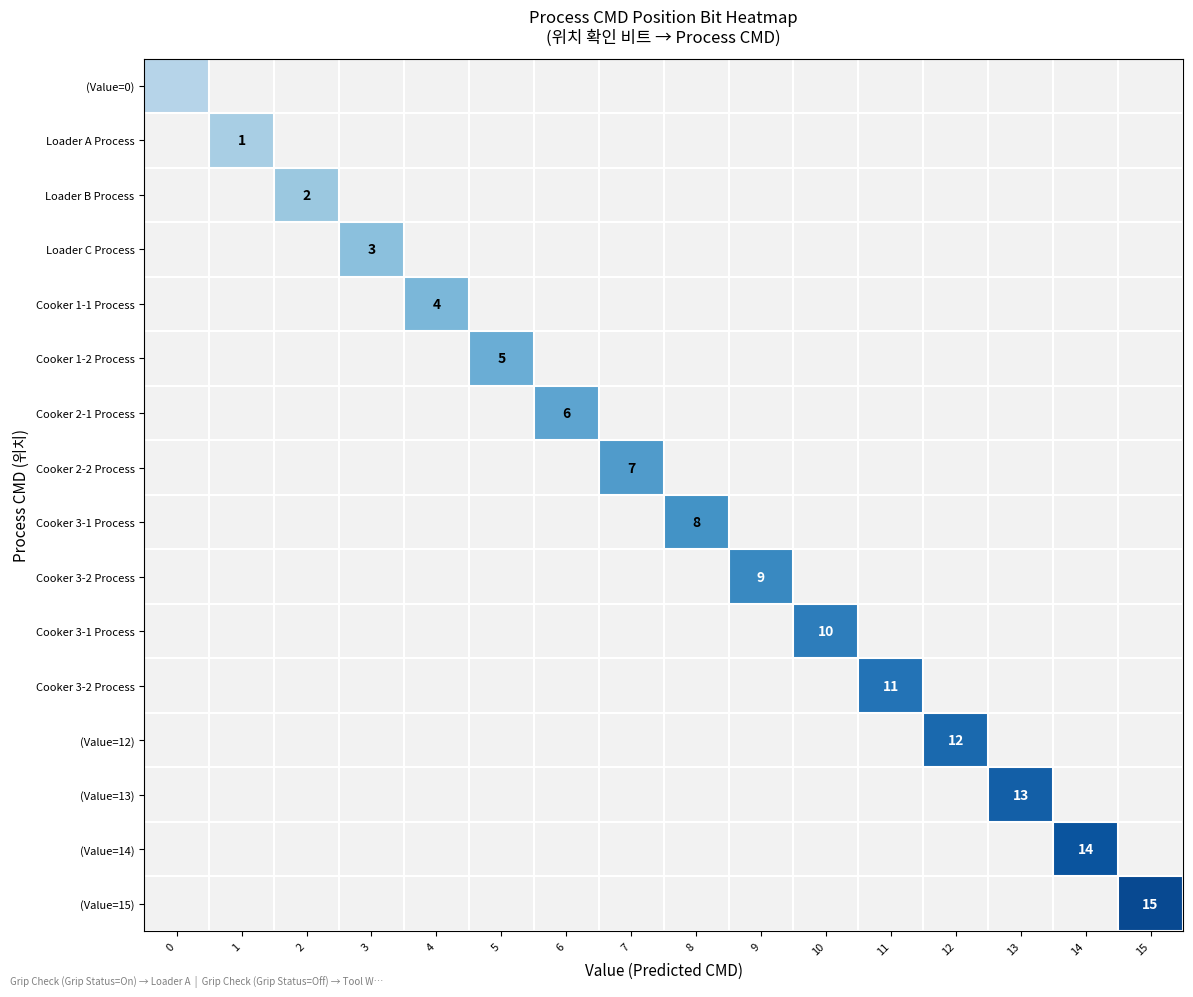

True or false: 5 has a value of 0 at 13.

True